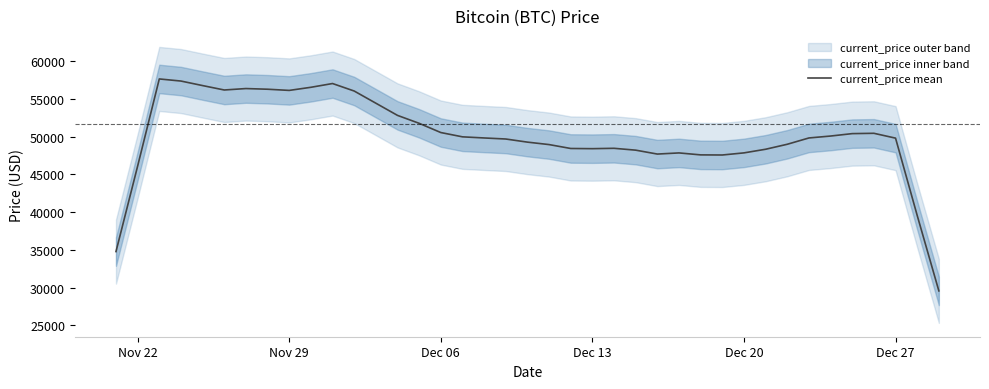

Where is current_price mean nearest to the value 43610?

Nov 22